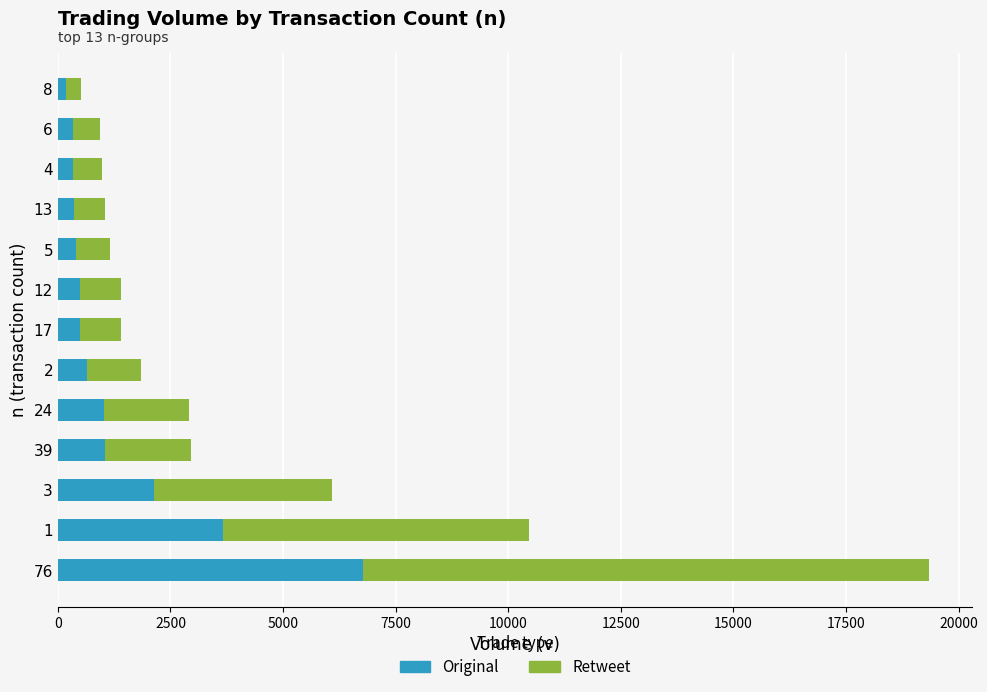

What is the difference between the maximum and minimum values in the Original series?

6588